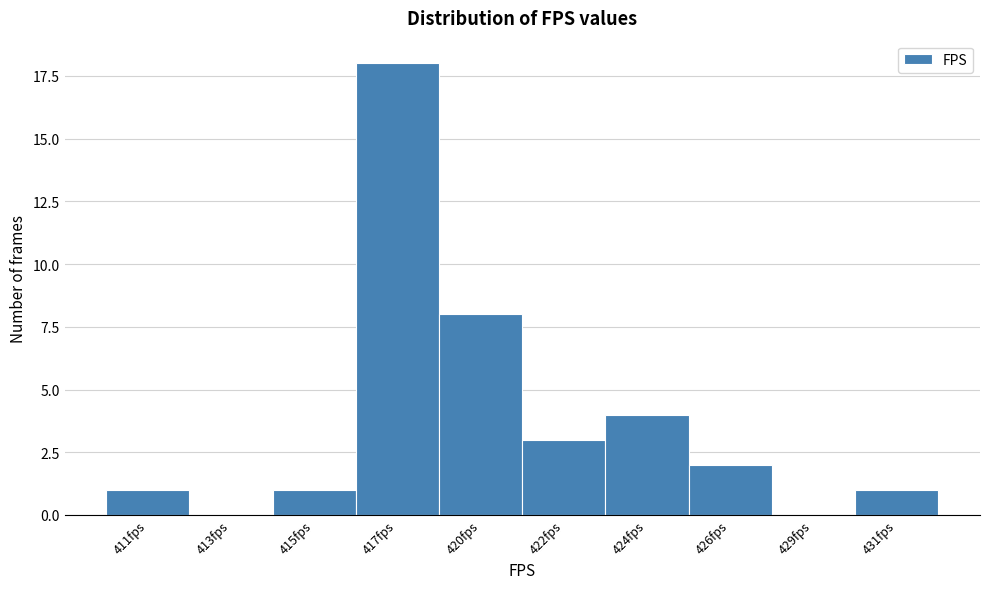

Reading left to right, what are all the values shown in this chart?

411fps=1	413fps=0	415fps=1	417fps=18	420fps=8	422fps=3	424fps=4	426fps=2	429fps=0	431fps=1